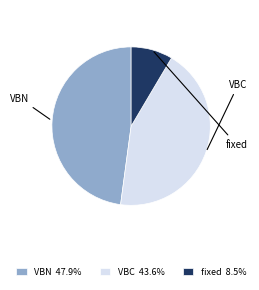

Approximately how many times larger is the value at VBN 47.9% compared to fixed 8.5%?

5.6